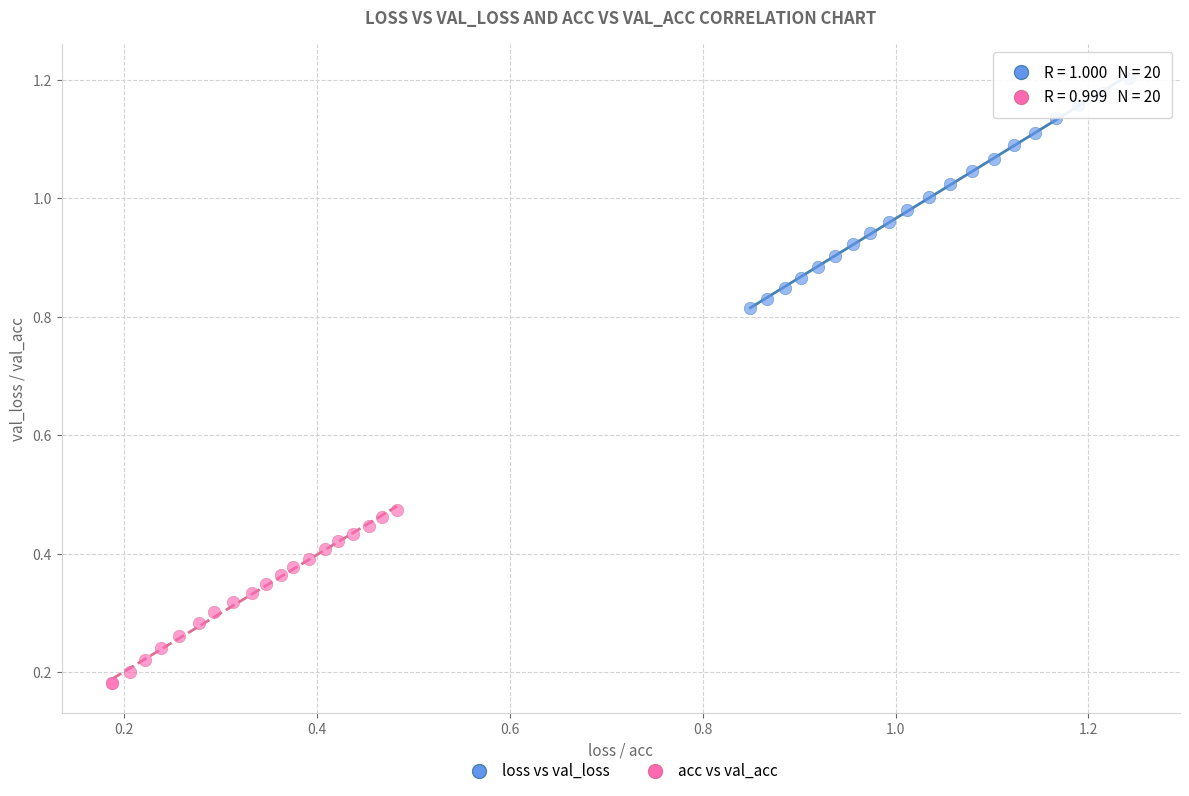

Which series has the widest spread of Y values?

loss vs val_loss